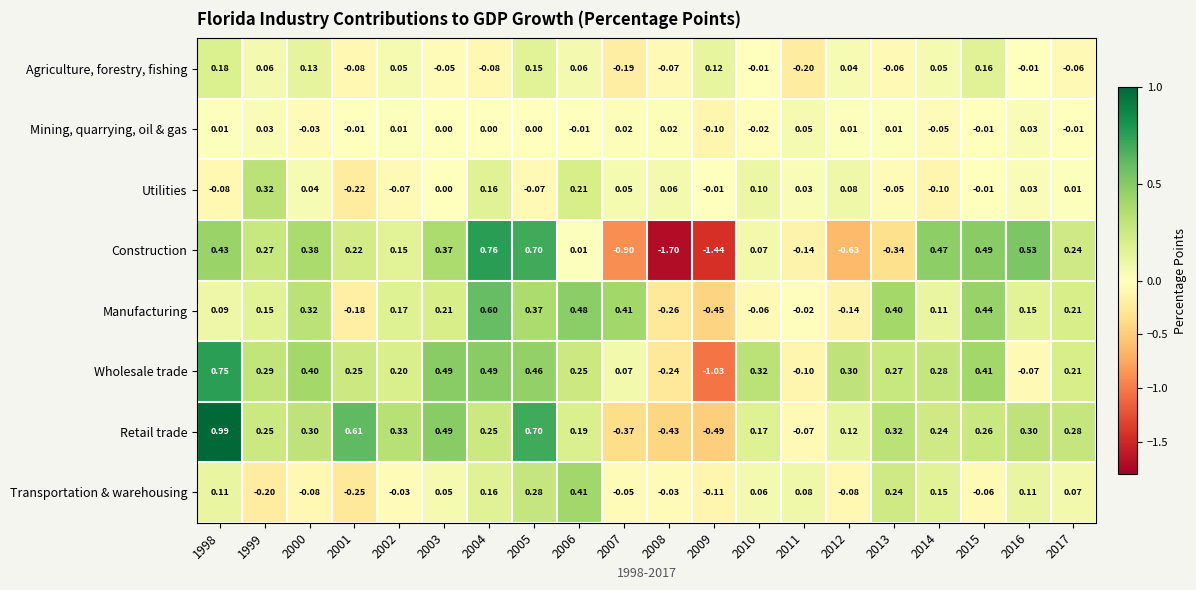

List the series in order of their peak value, lowest first.

Mining, quarrying, oil & gas, Agriculture, forestry, fishing, Utilities, Transportation & warehousing, Manufacturing, Wholesale trade, Construction, Retail trade